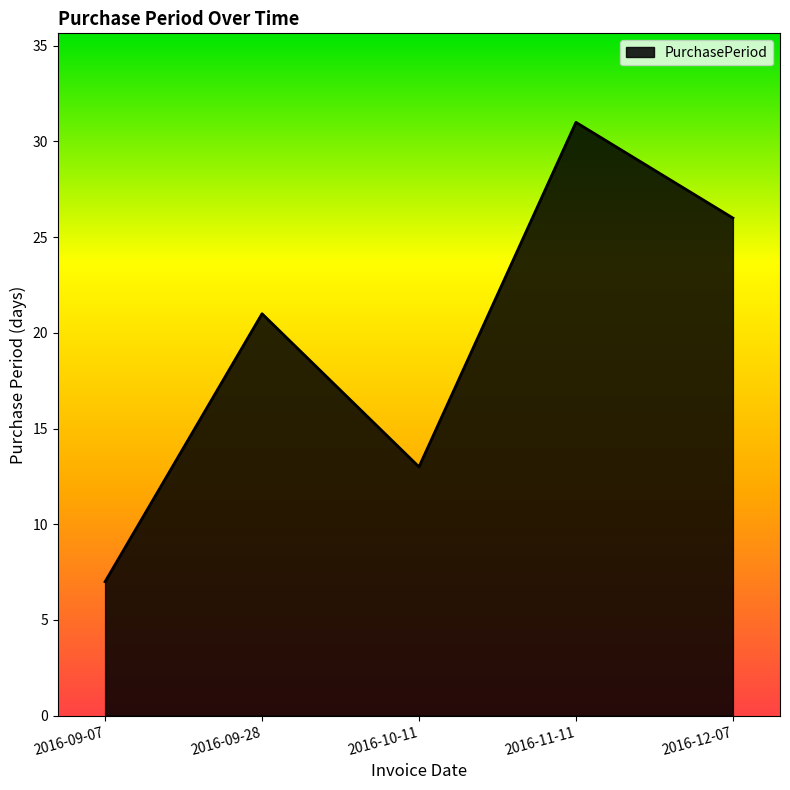

The chart shows a value of 10 at 2016-09-07. True or false?

False